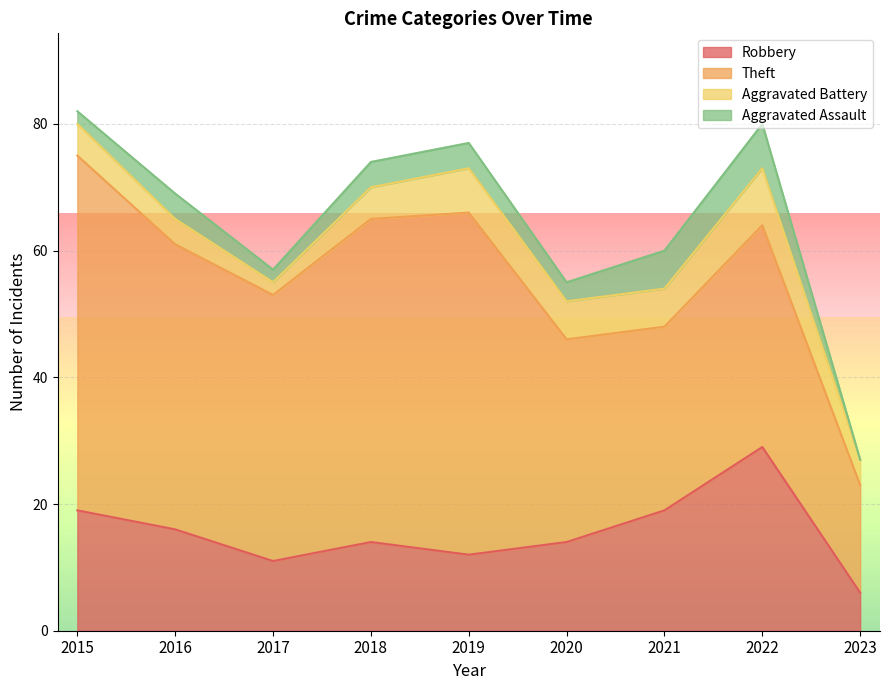

Between 2019 and 2022, which series saw the biggest shift?

Theft